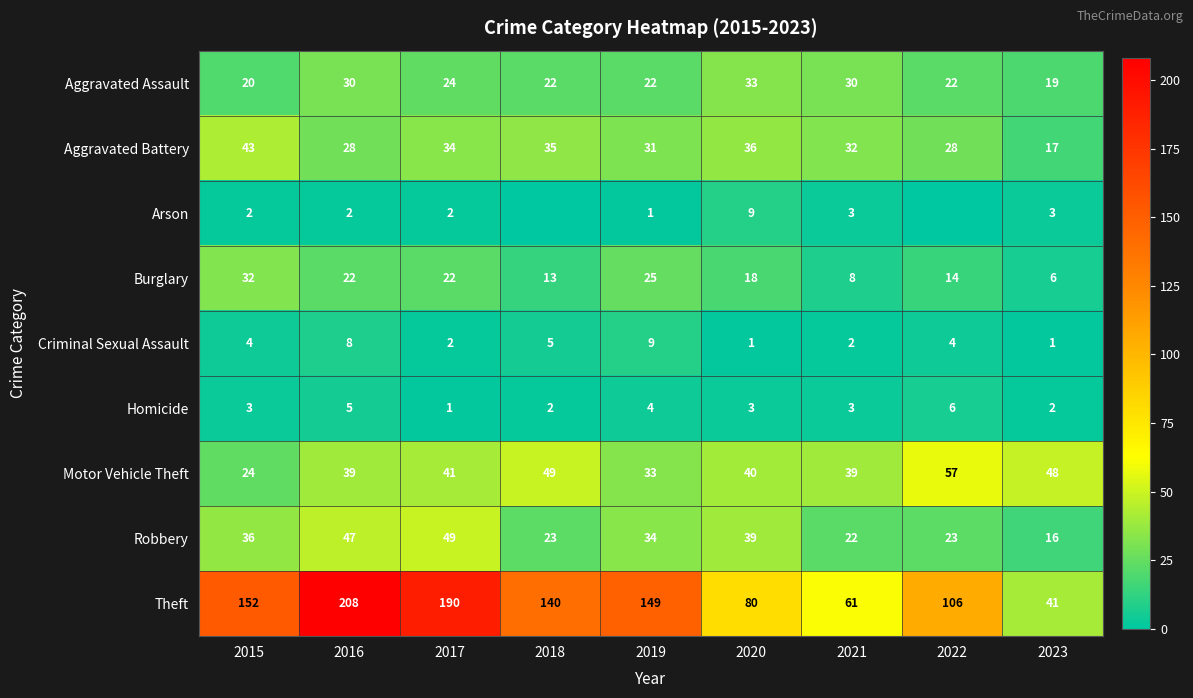

Which category has the highest value in the Robbery series?

2017